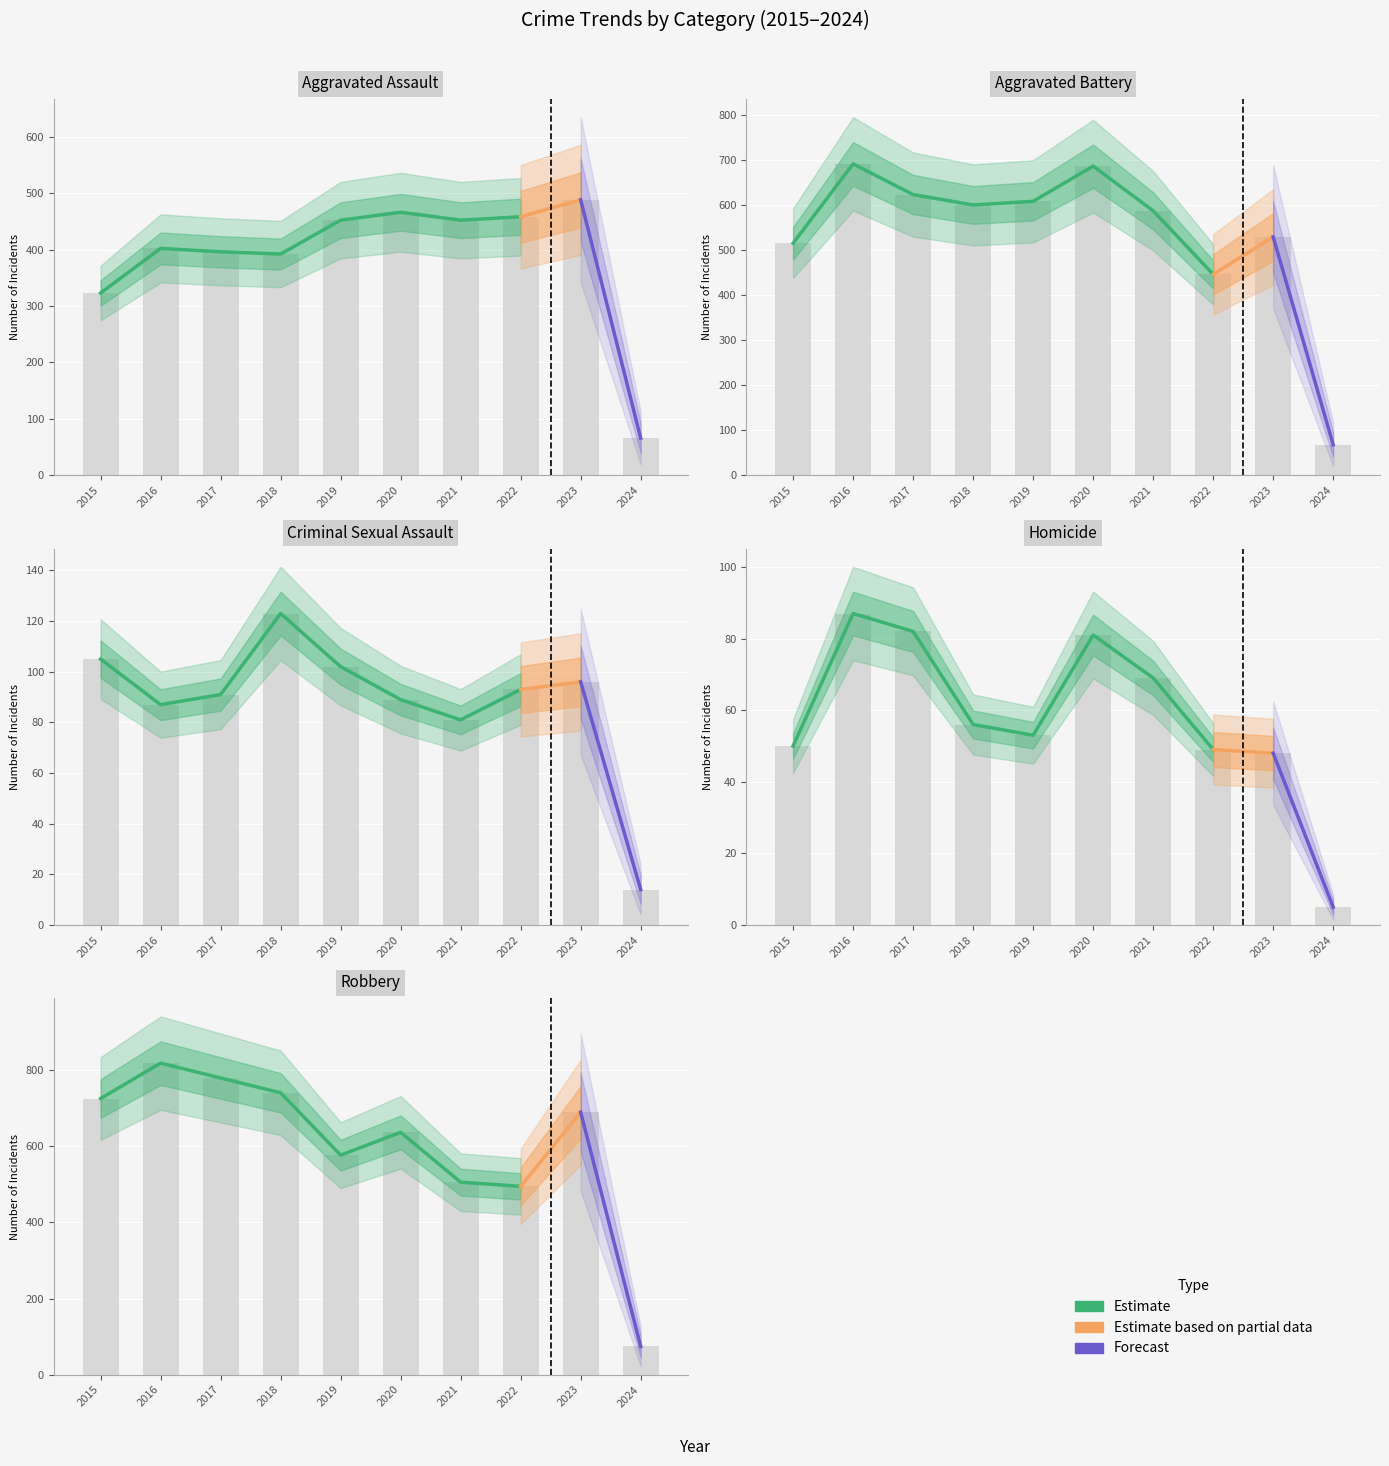

How many values in the Aggravated Assault series exceed 452?

3